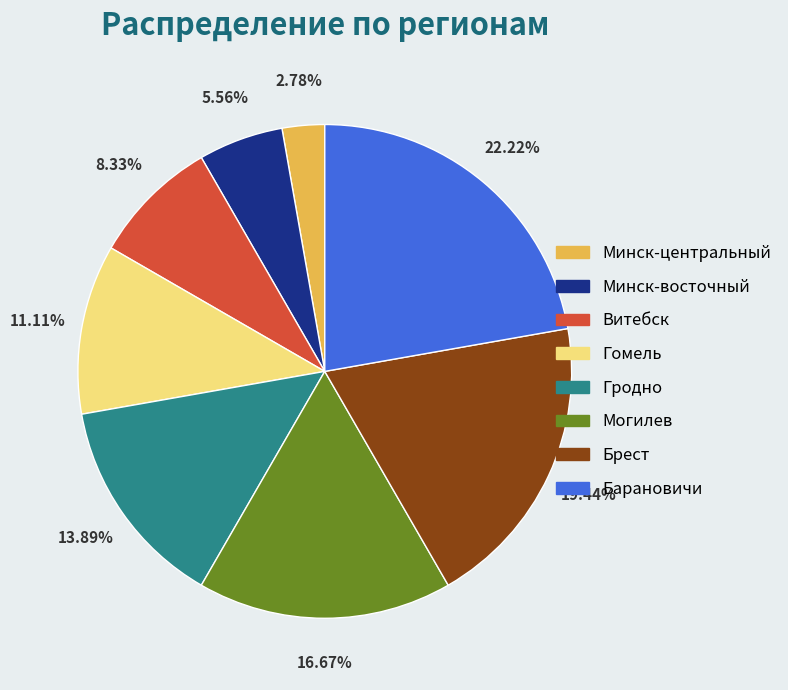

To the nearest percent, what is the average slice percentage?

12%